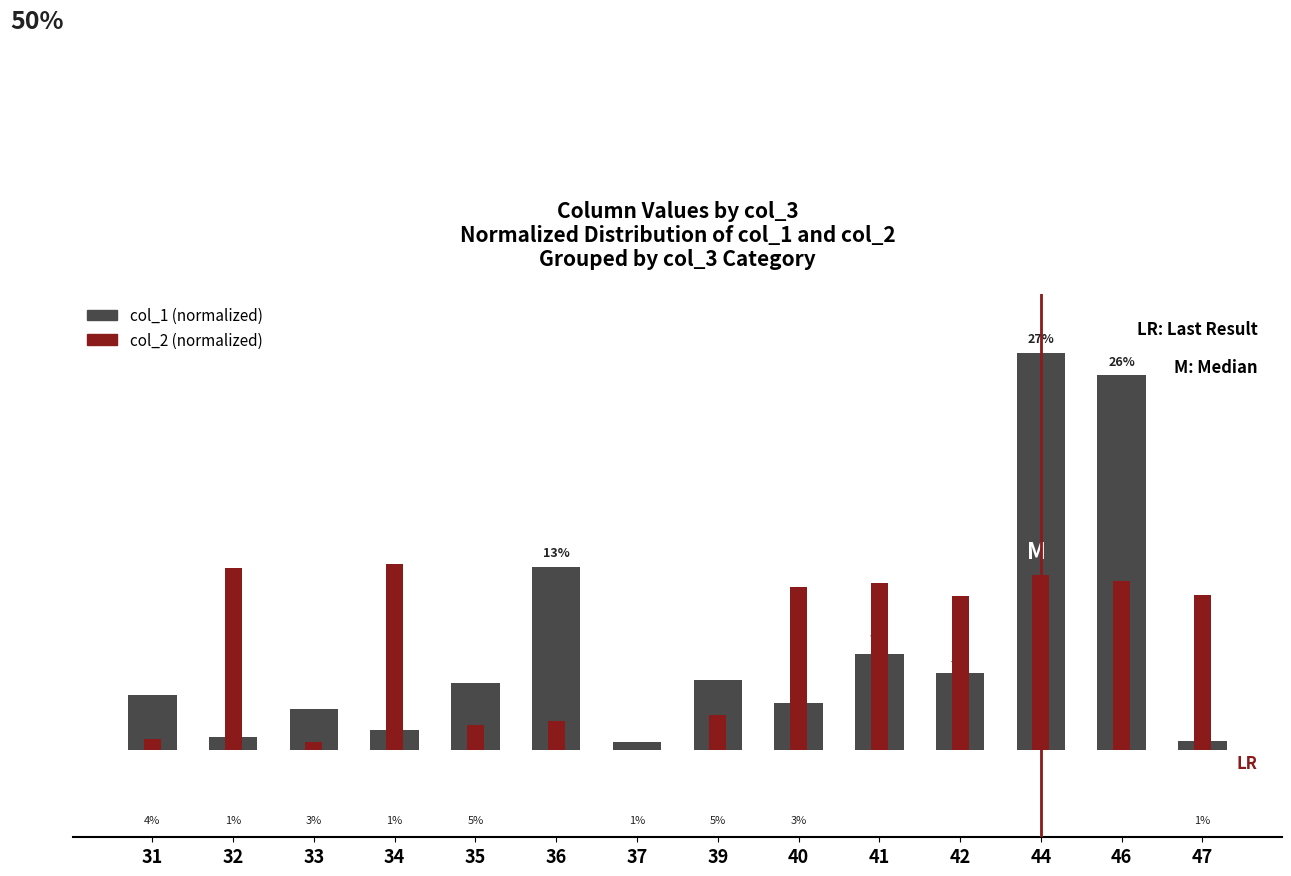

Are the bars grouped side by side (vs. stacked)?

Yes